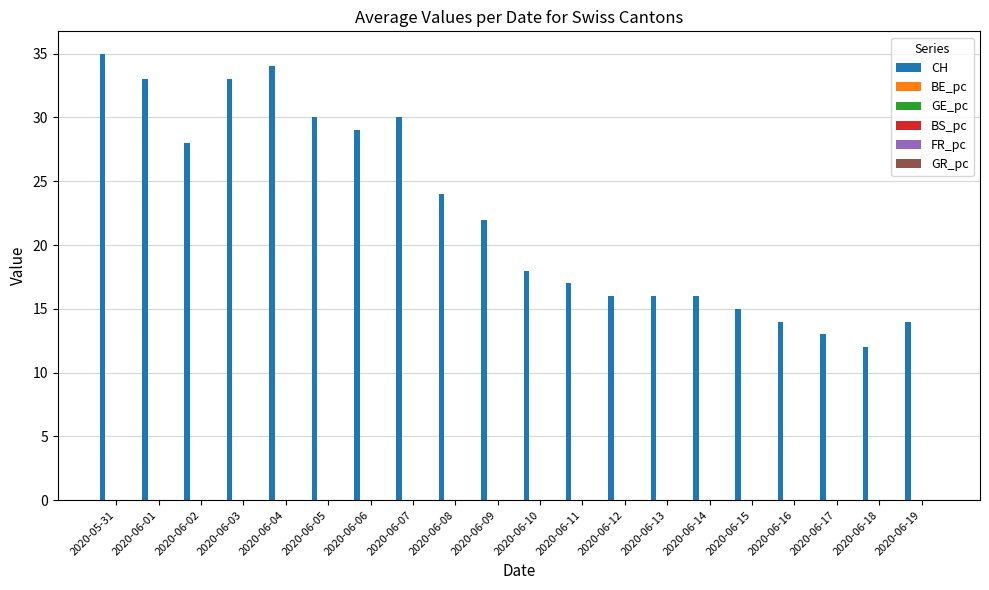

Which series has the widest spread of values?

CH